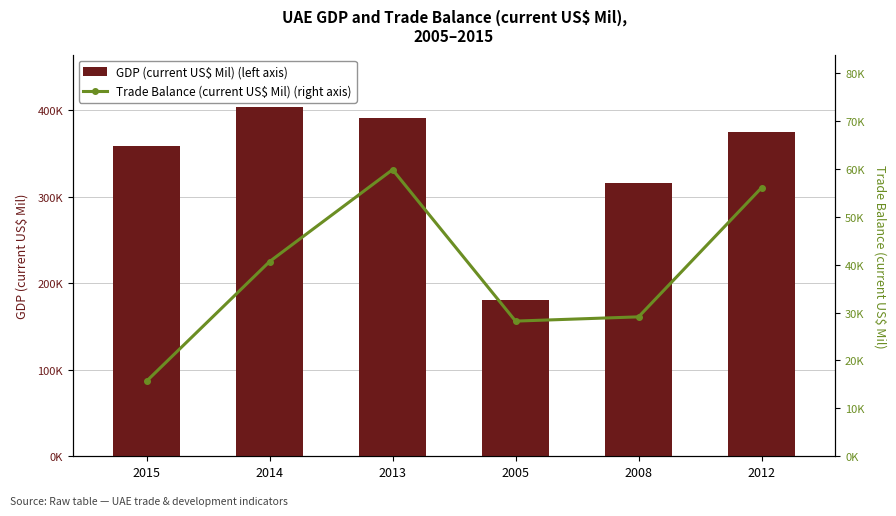

How many distinct data groups are displayed?

2